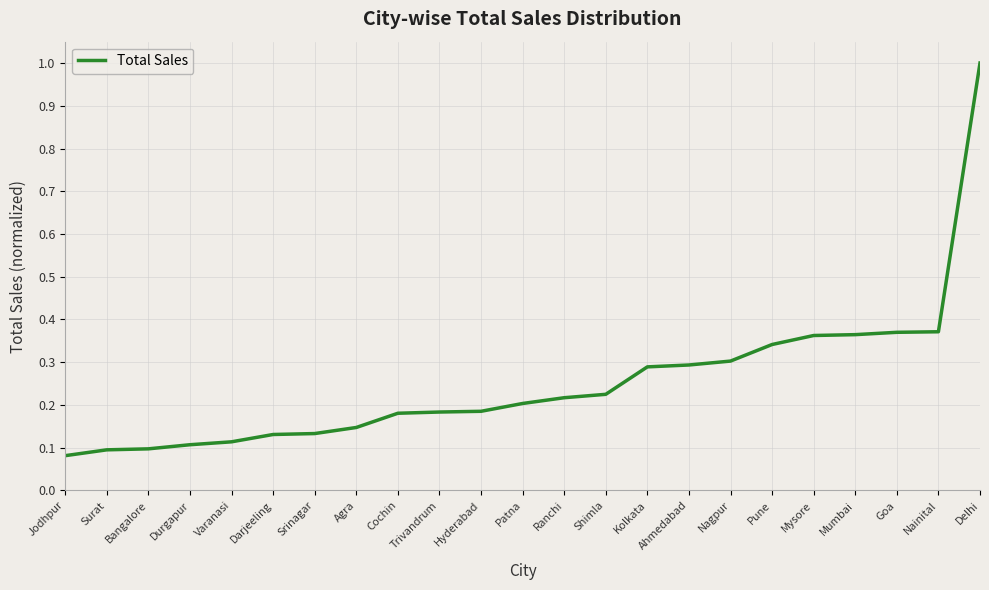

What position from the right is Nainital?

2